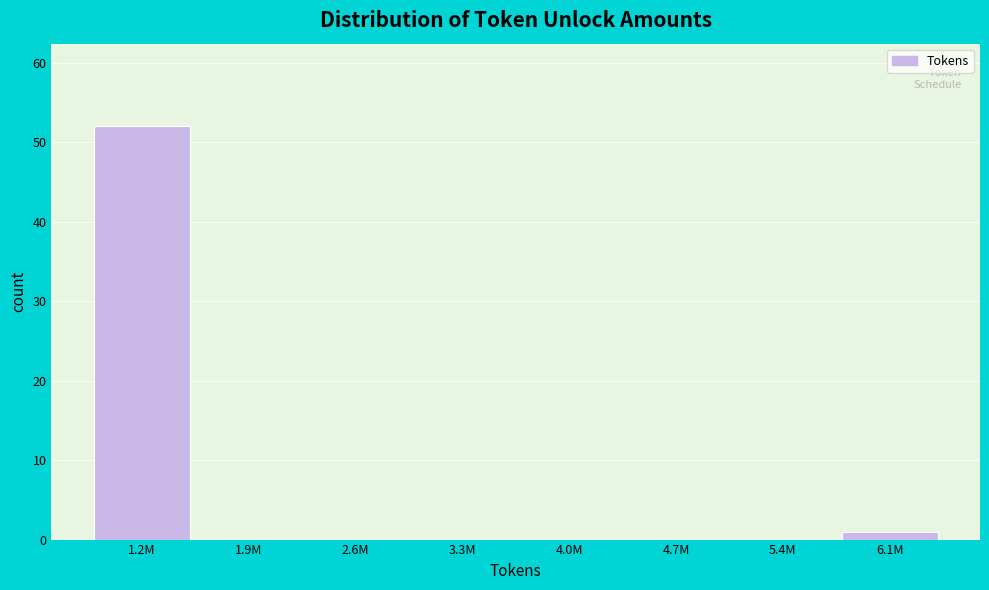

Reading left to right, list all the values displayed in this chart.

1.2M=52	1.9M=0	2.6M=0	3.3M=0	4.0M=0	4.7M=0	5.4M=0	6.1M=1